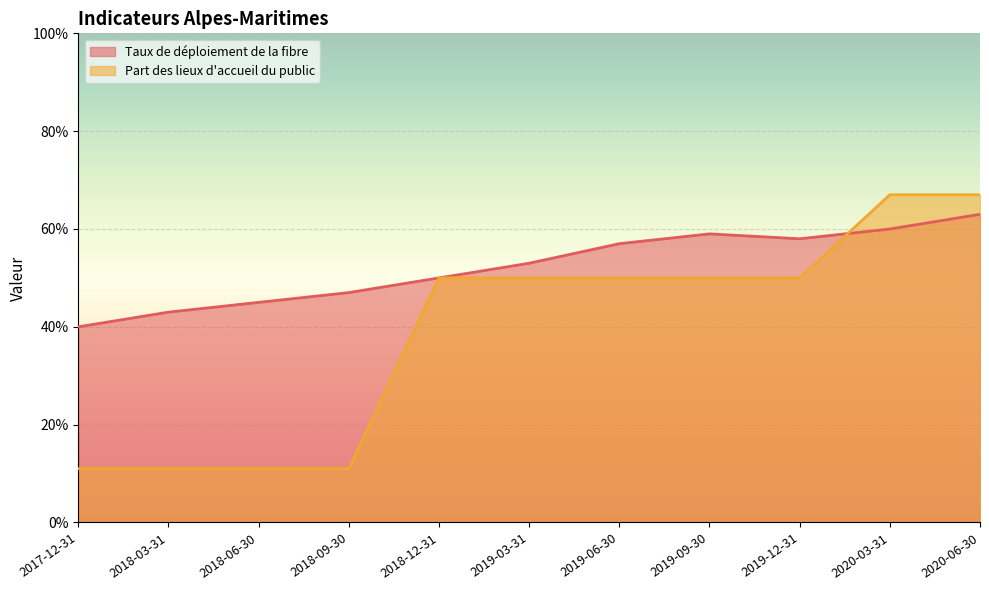

Count the Part des lieux d'accueil du public values in the range 11 to 50.

9